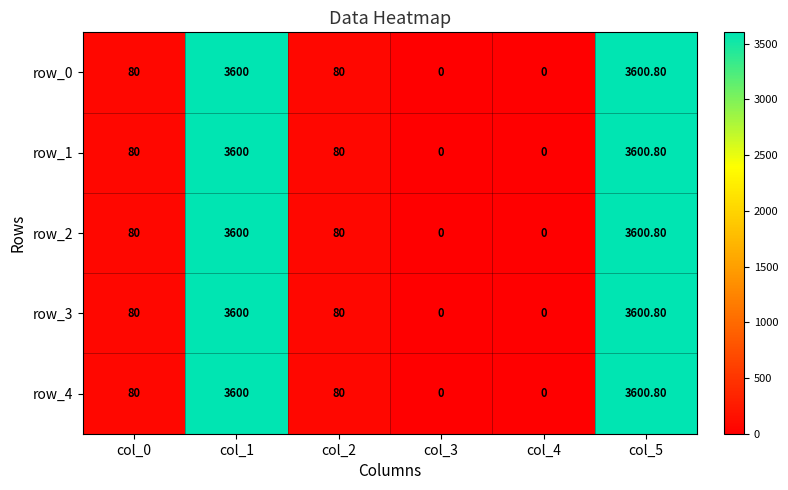

What is the maximum value shown in the chart?

3600.8